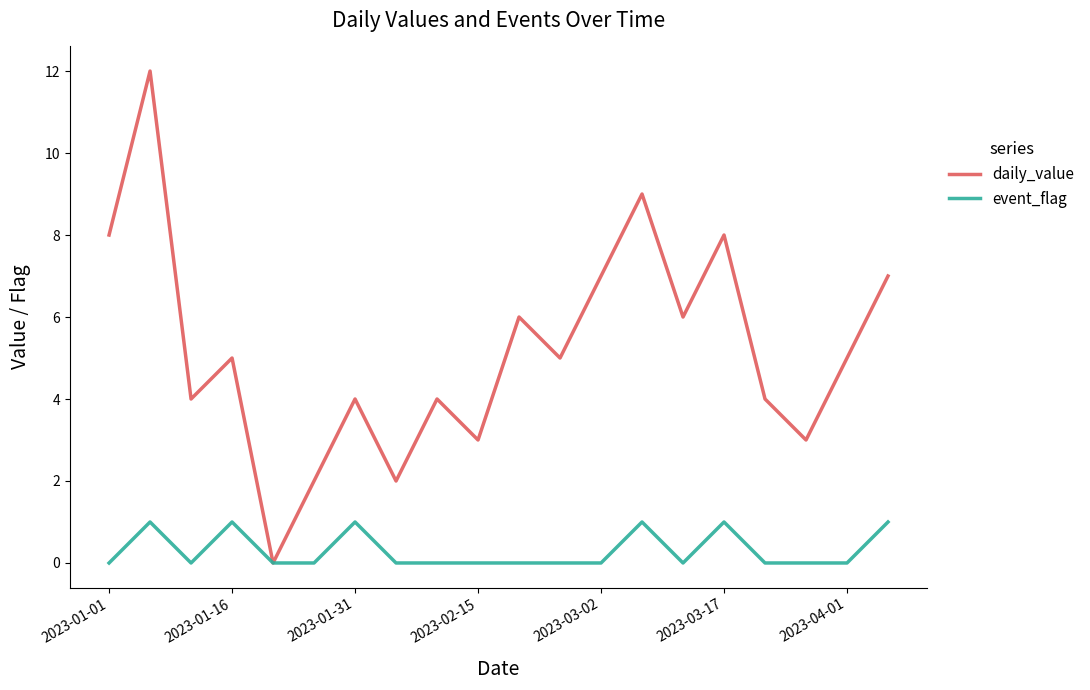

List the series in order of their overall mean, highest first.

daily_value, event_flag